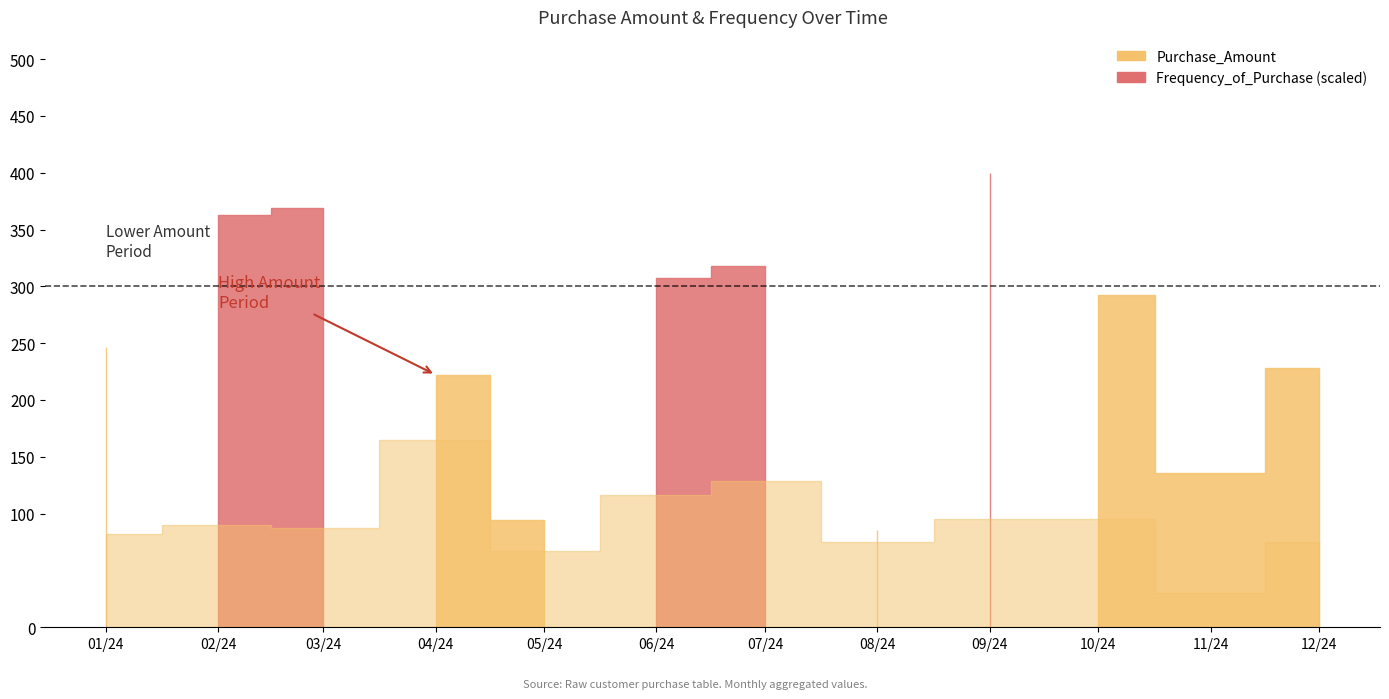

True or false: Purchase_Amount and Frequency_of_Purchase cross at least once.

False